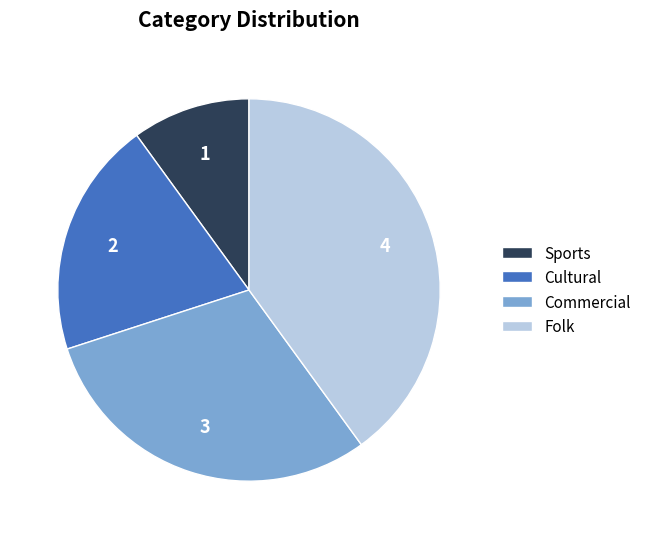

Approximately how many times larger is the value at Cultural compared to Folk?

0.5